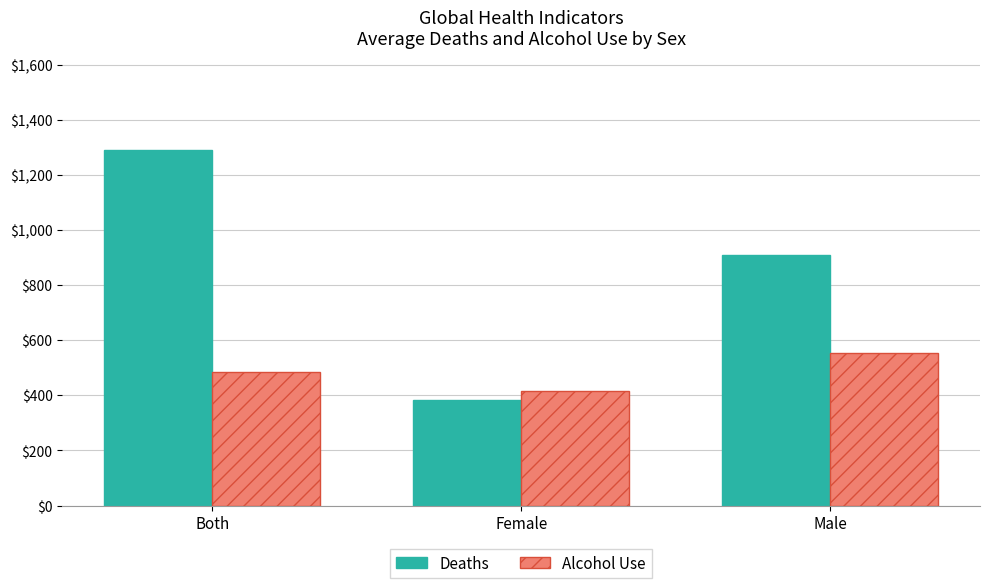

At which category is the sum across all series the highest?

Both